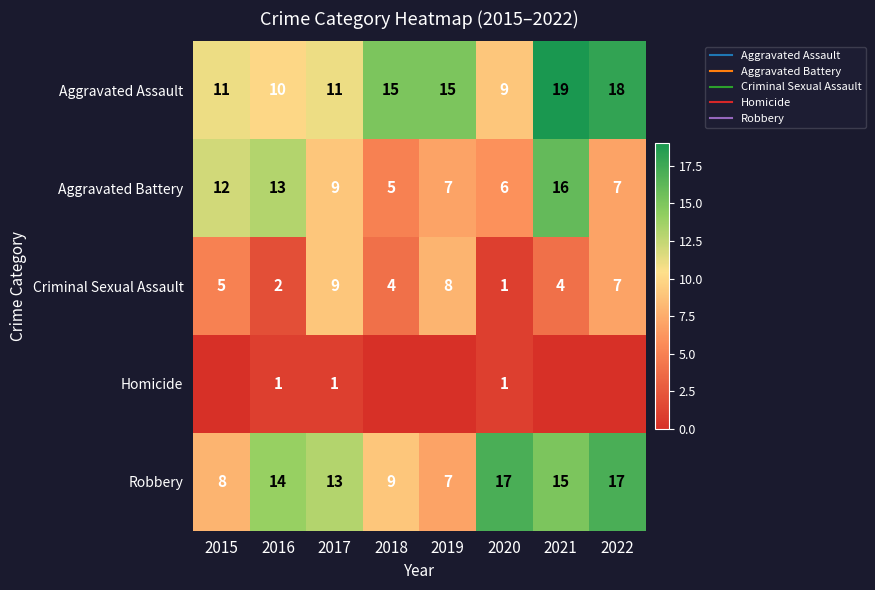

Which category has the lowest value in the Homicide series?

2015